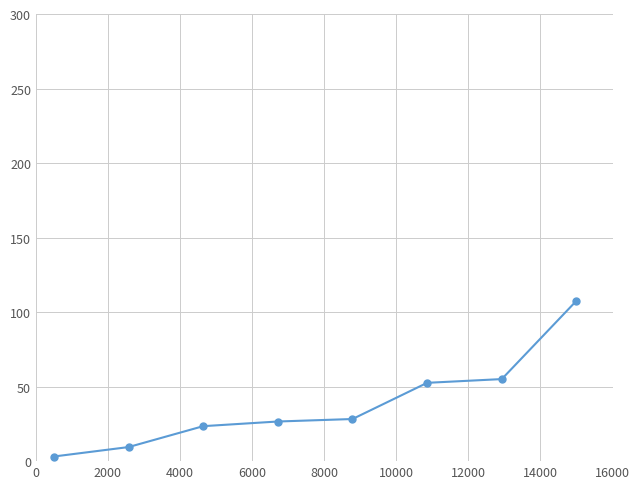

True or false: there are more than 2 points higher than both neighbors.

False